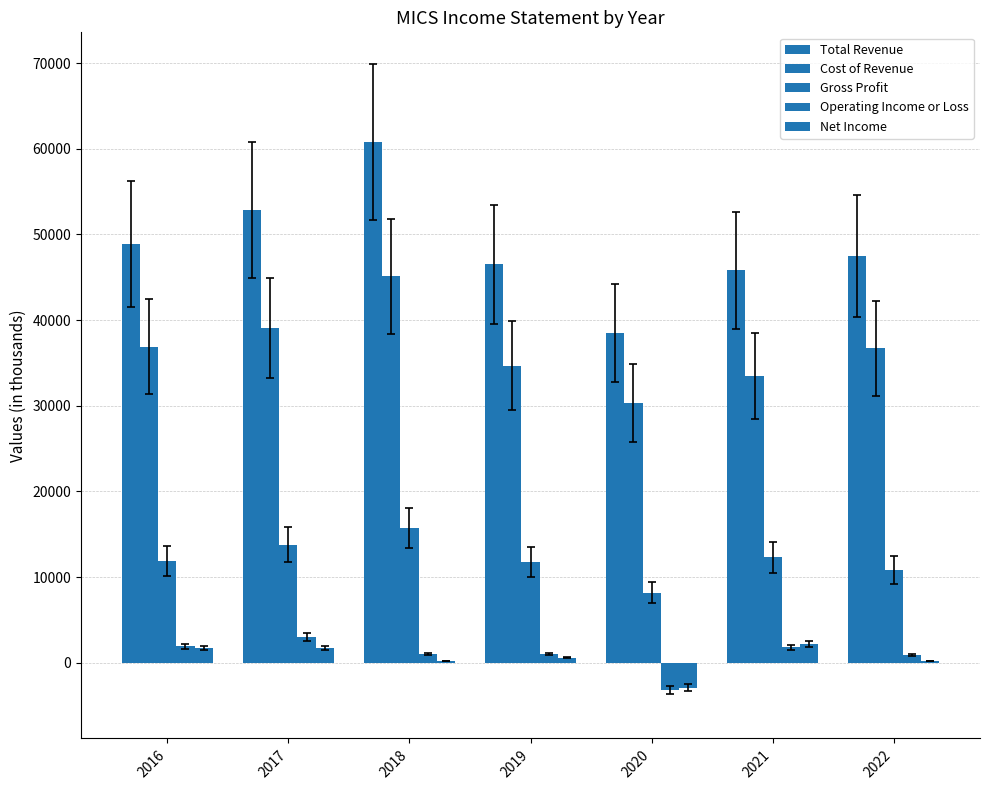

How many categories are shown in the chart?

7